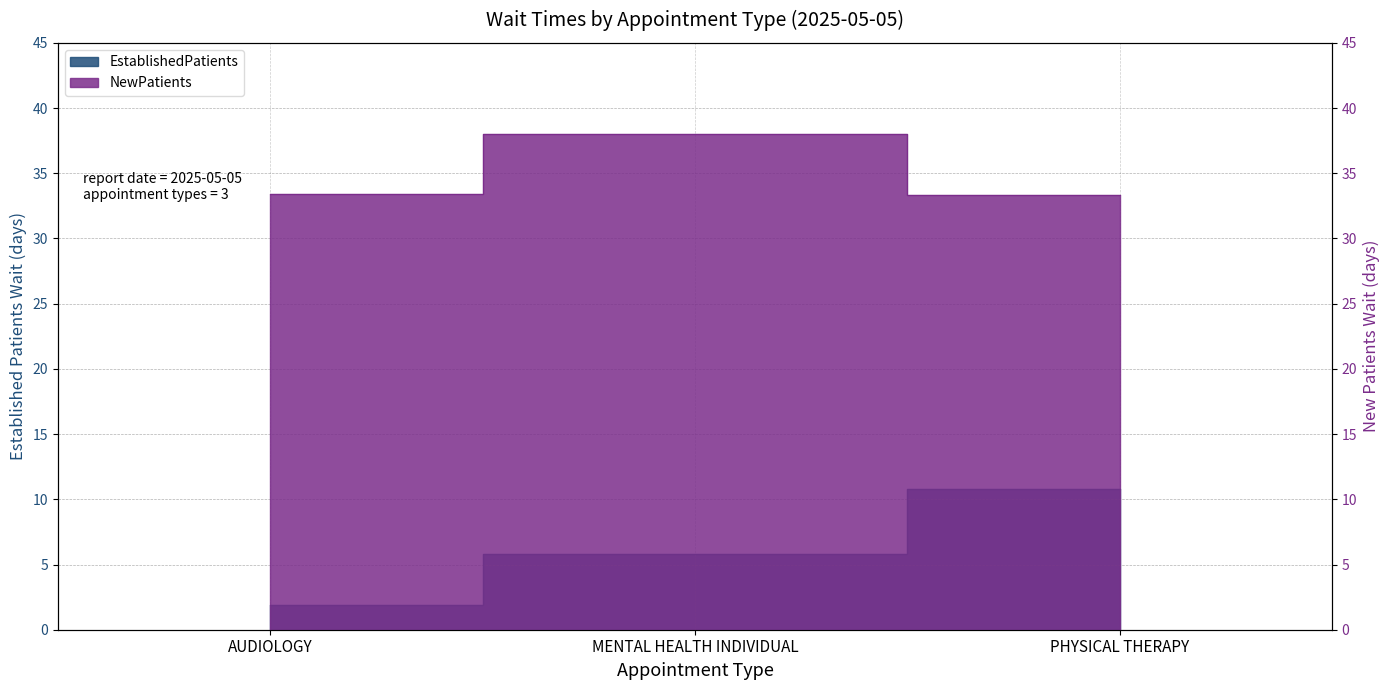

The value of EstablishedPatients at PHYSICAL THERAPY is 16.5. True or false?

False